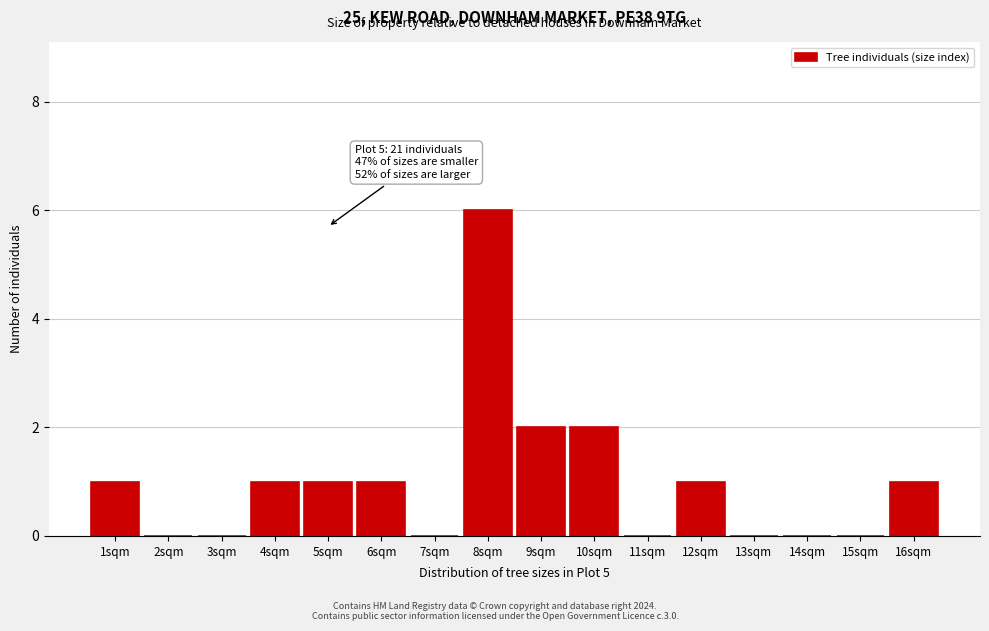

Reading left to right, extract all data points from this chart.

1sqm=1	2sqm=0	3sqm=0	4sqm=1	5sqm=1	6sqm=1	7sqm=0	8sqm=6	9sqm=2	10sqm=2	11sqm=0	12sqm=1	13sqm=0	14sqm=0	15sqm=0	16sqm=1